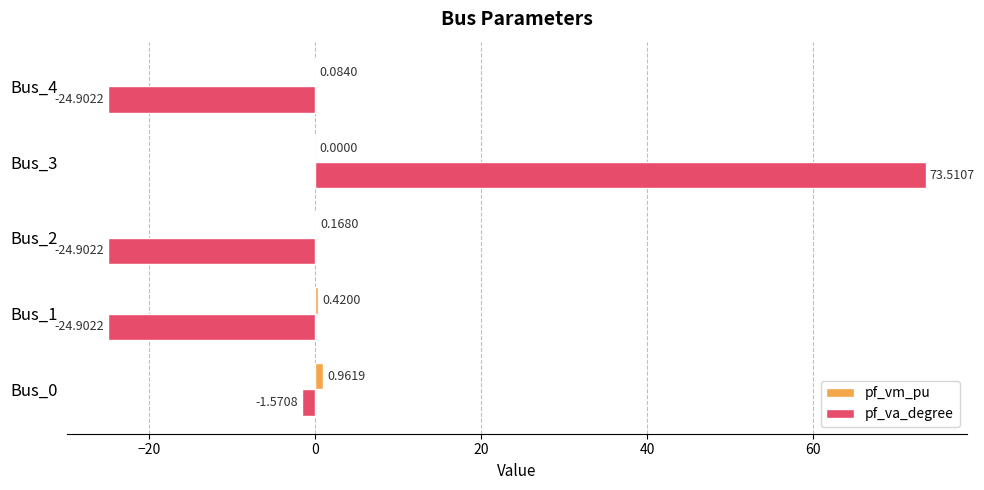

At which category is the sum across all series the highest?

Bus_3